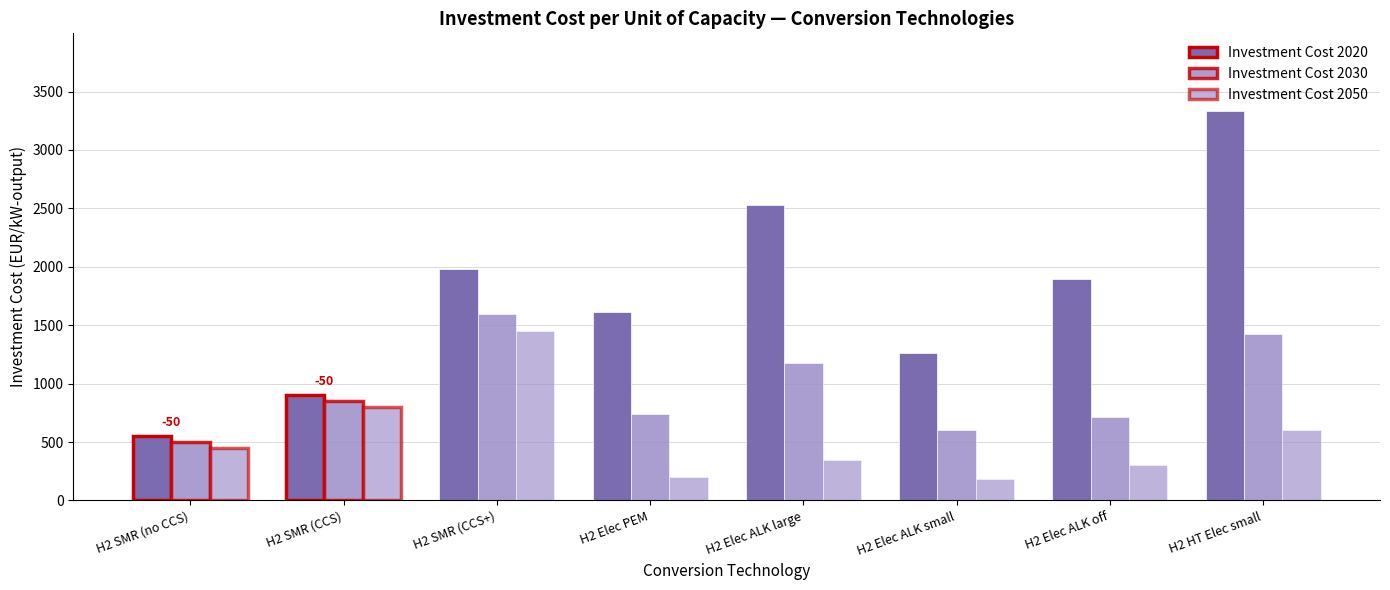

How many bars are there in total?

24